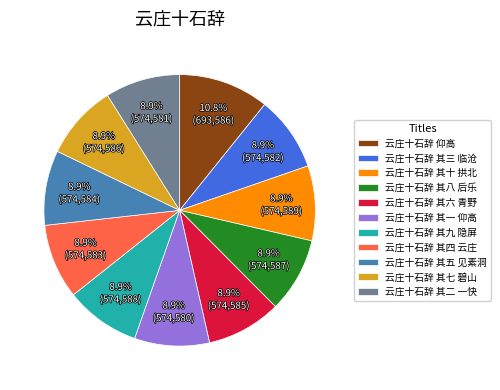

To the nearest percent, what portion does 云庄十石辞 仰高 represent?

11%